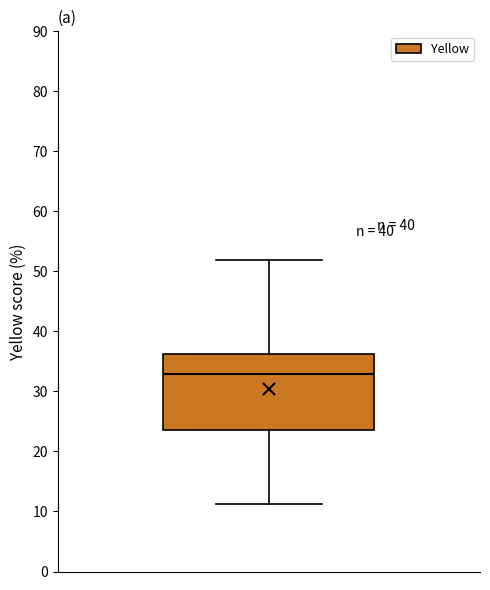

Read this box plot against the y-axis: the position of the median line, the range covered by the box, and the ends of both whiskers. The values are not printed on the chart, so give them approximately, as read against the axis.

median 33, box 24 to 36, whiskers 11 to 52